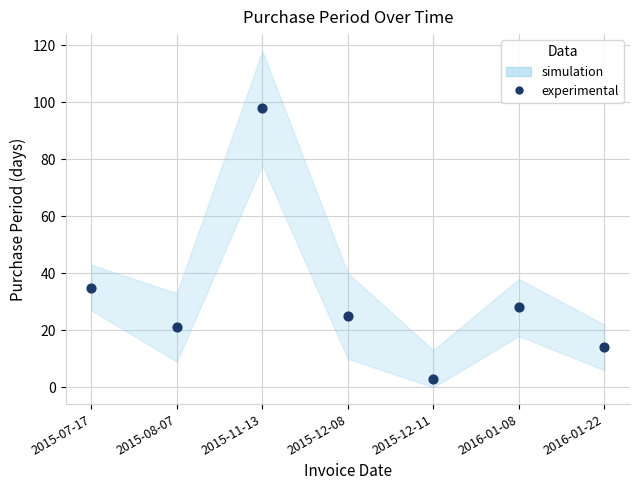

What Y value in the scatter plot is closest to 50?

35